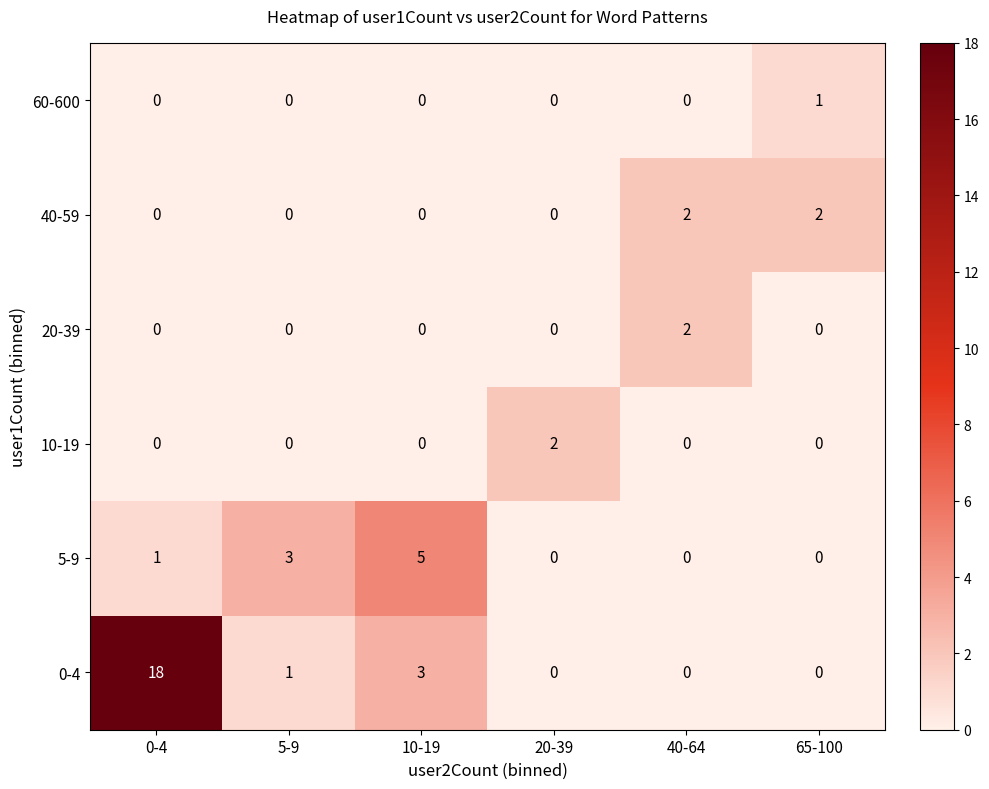

The 5-9 series shows 3 at 40-64. True or false?

False